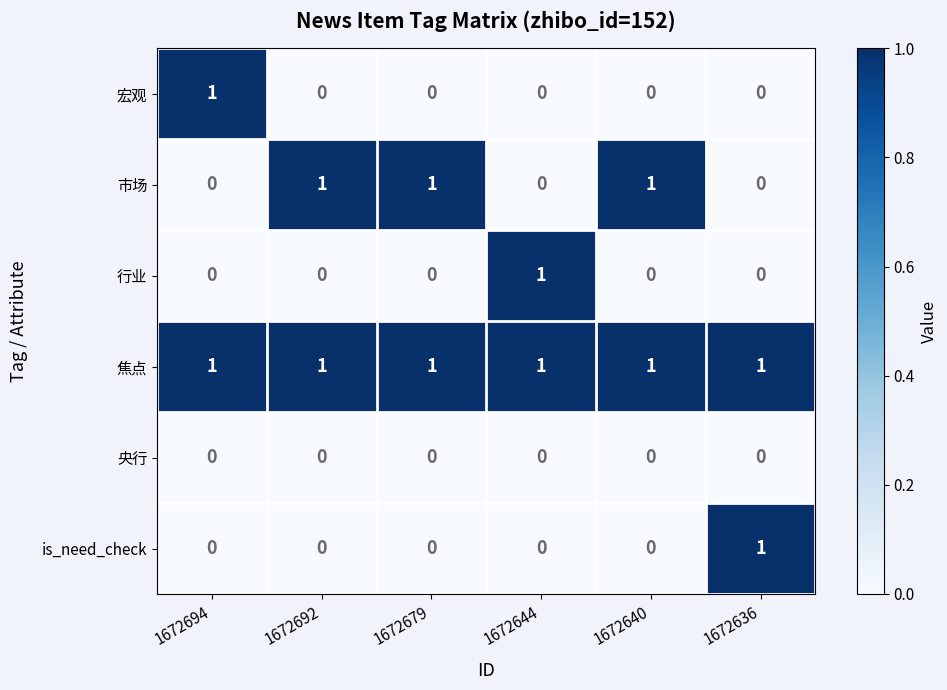

At how many categories does at least one series exceed 0?

6